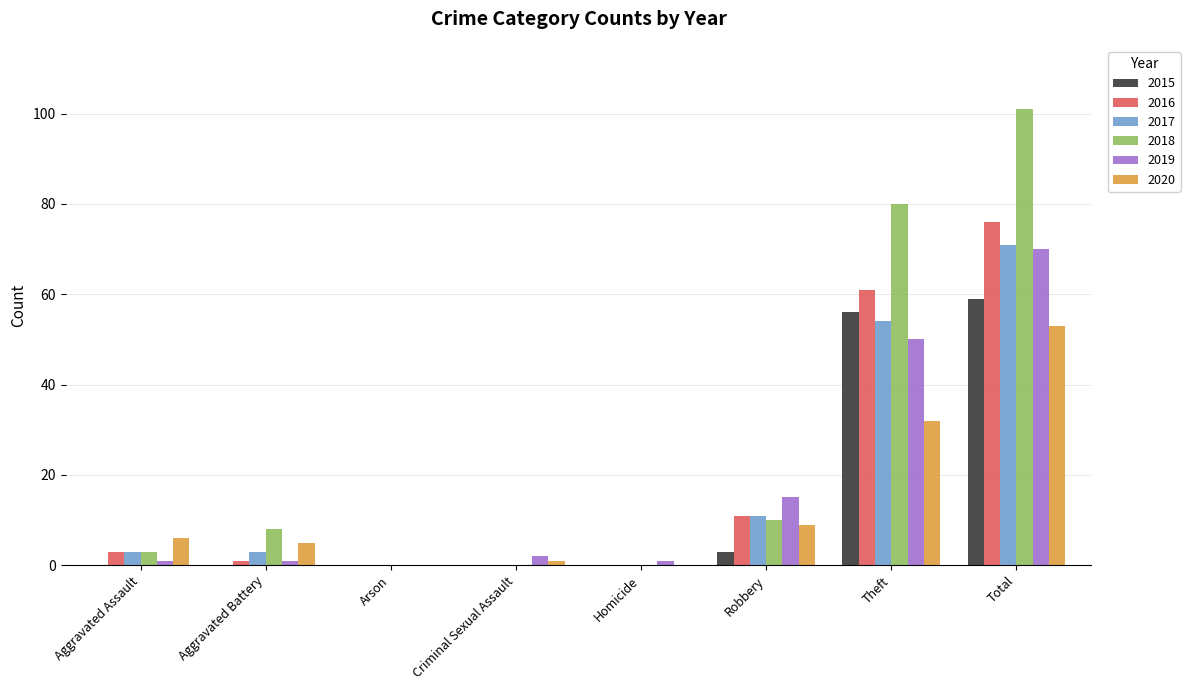

What is the average value of the 2020 series?

13